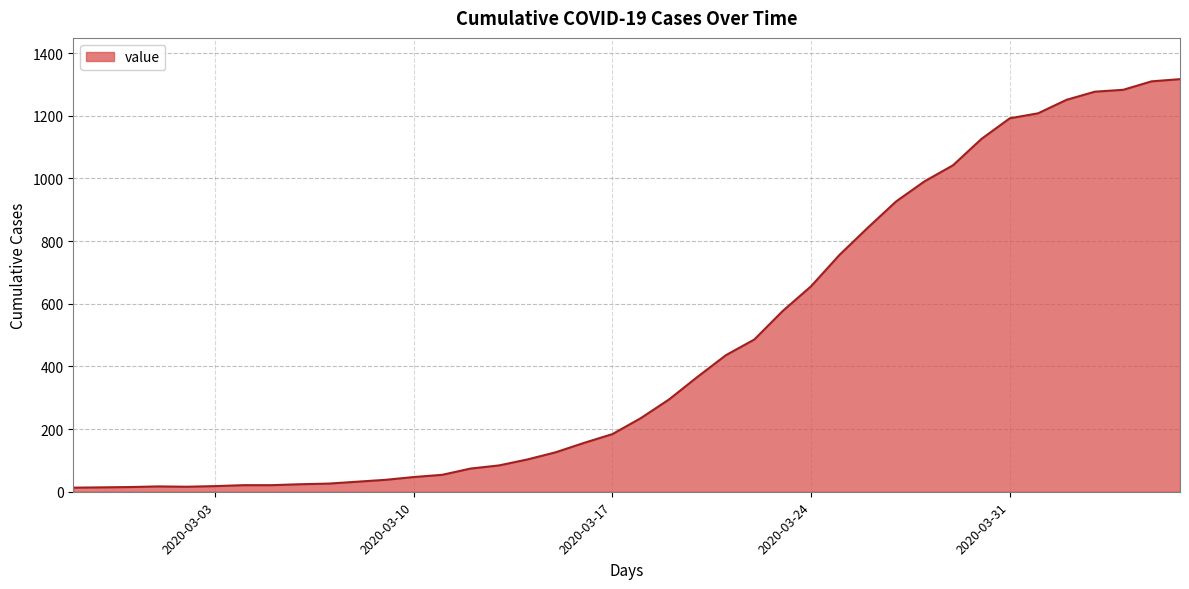

What is the greatest value displayed?

1317